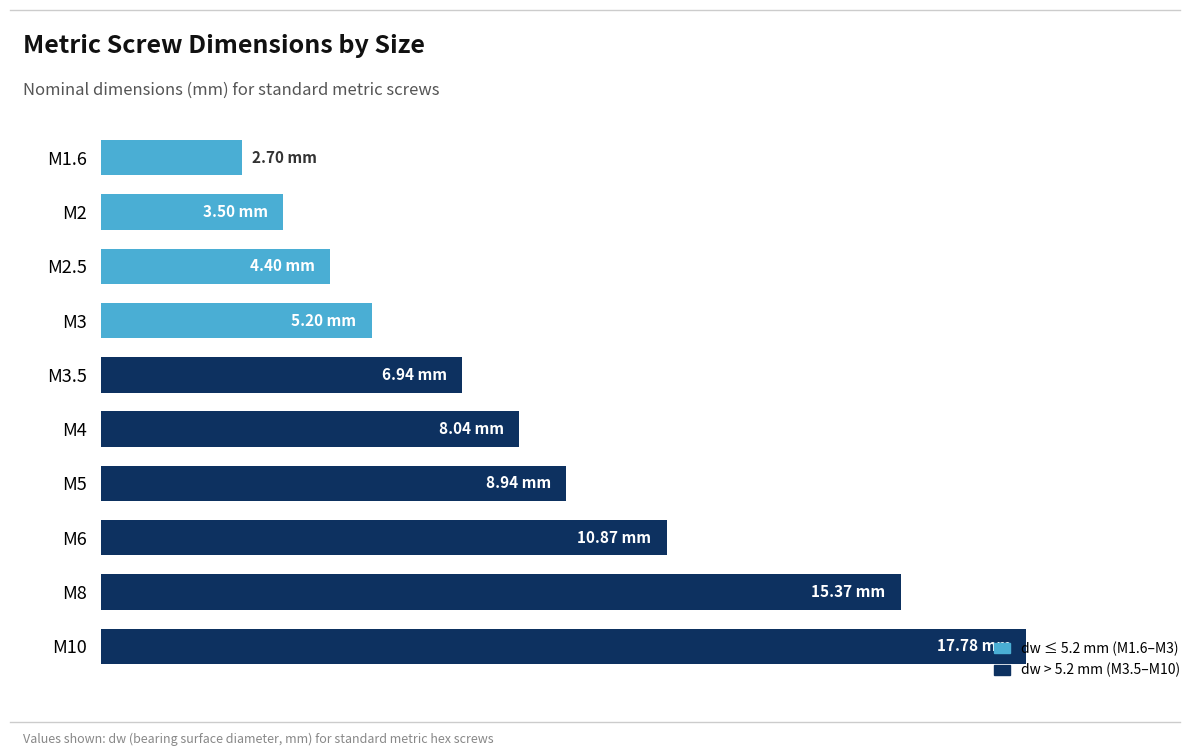

At which label is the value closest to 10?

M6